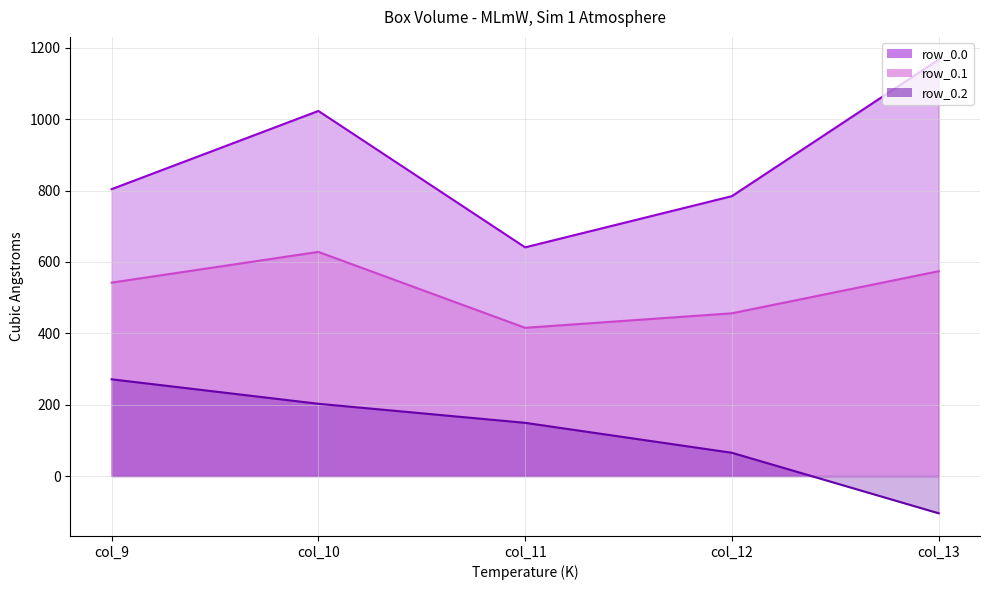

True or false: row_0.2_line has a value of 172.1 at col_9.

False